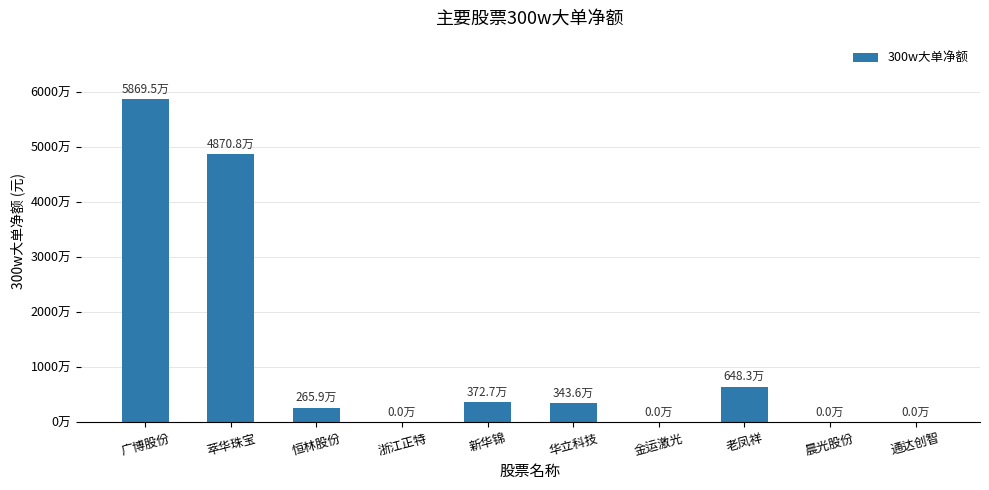

Are the bars horizontal?

No